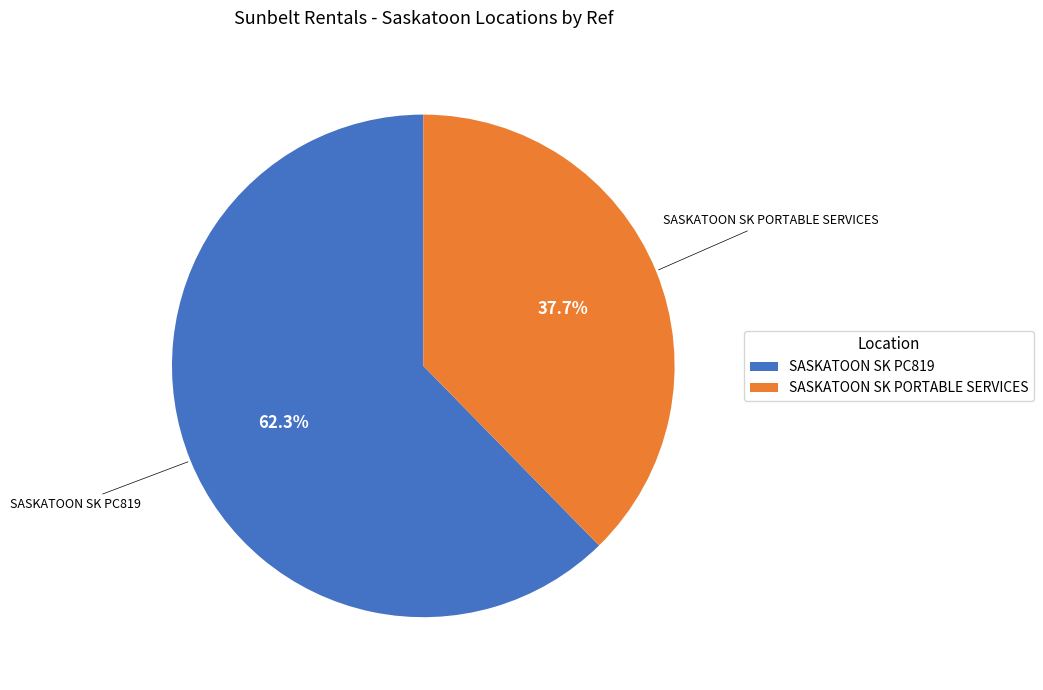

What is the smallest slice in the pie chart?

SASKATOON SK PORTABLE SERVICES